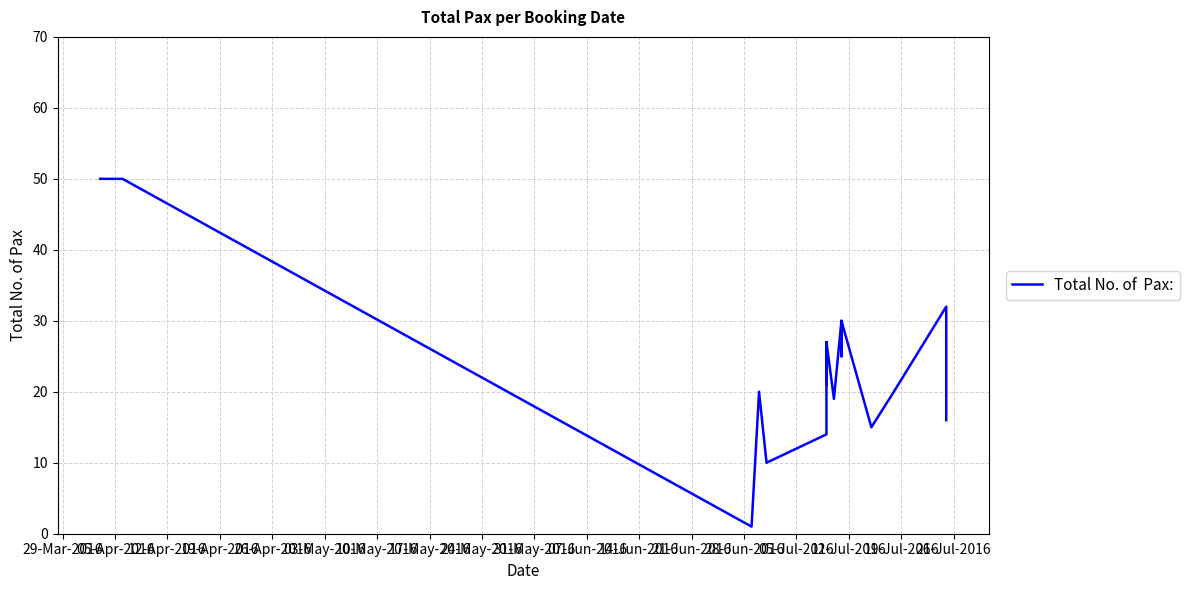

How many lines are shown in the chart?

1